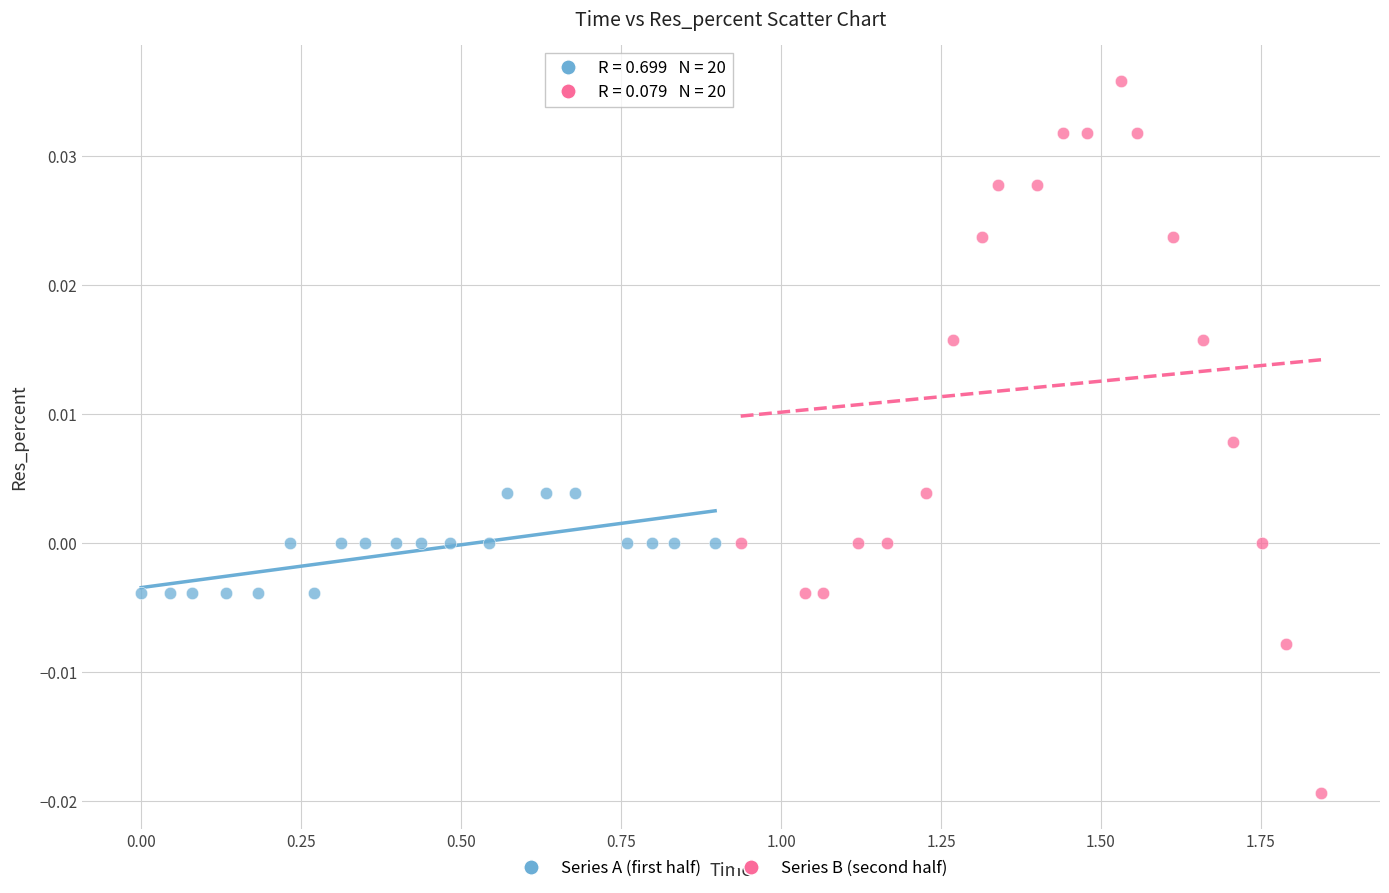

Which series has the widest spread of Y values?

Series B (second half)